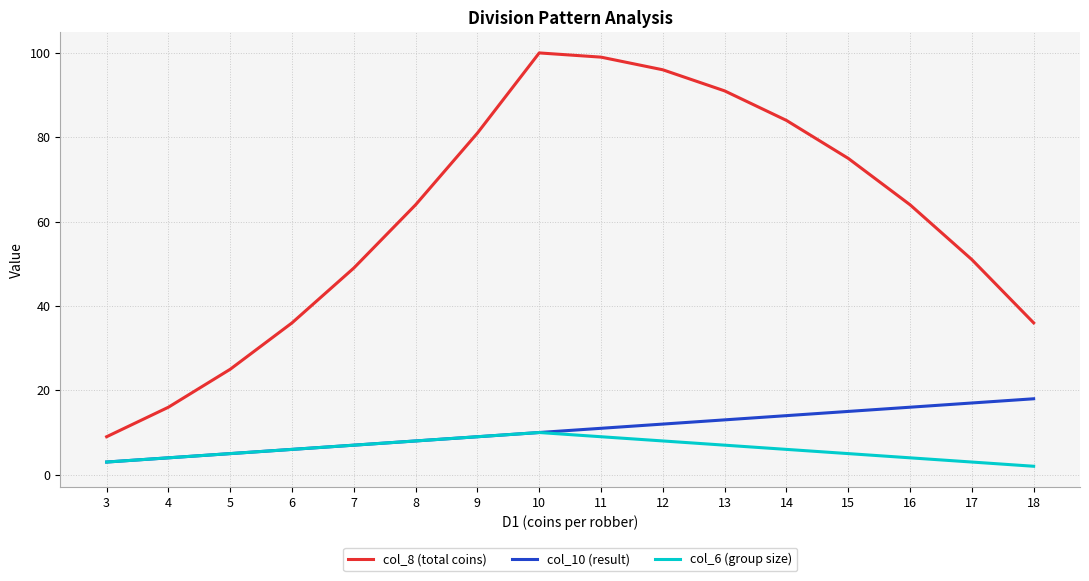

True or false: col_8 (total coins) has a value of 38 at 13.

False